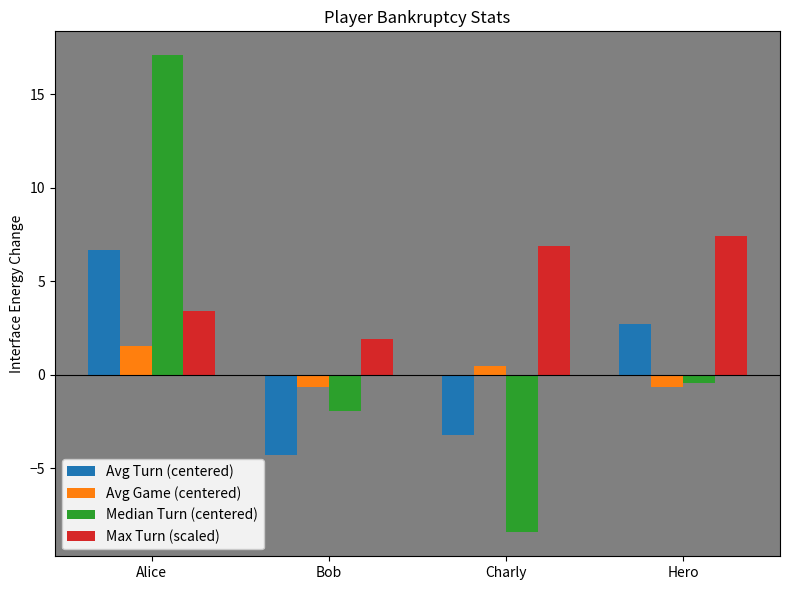

Rank the series by their maximum value, from lowest to highest.

Avg Game (centered), Avg Turn (centered), Max Turn (scaled), Median Turn (centered)